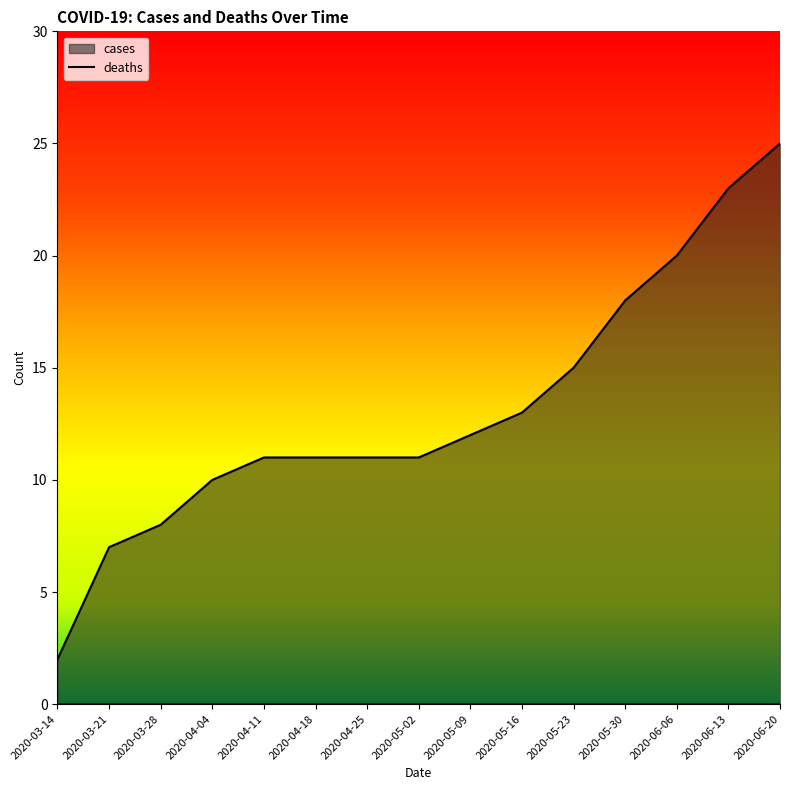

What is the difference between the maximum and minimum values?

23